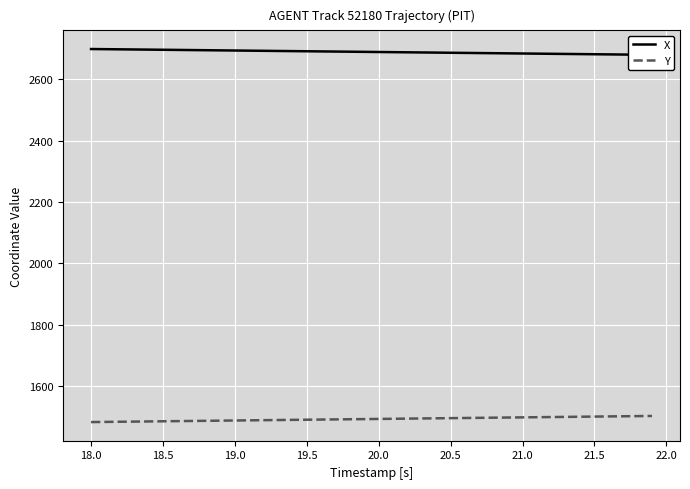

The X series shows 3739.1 at 17. True or false?

False